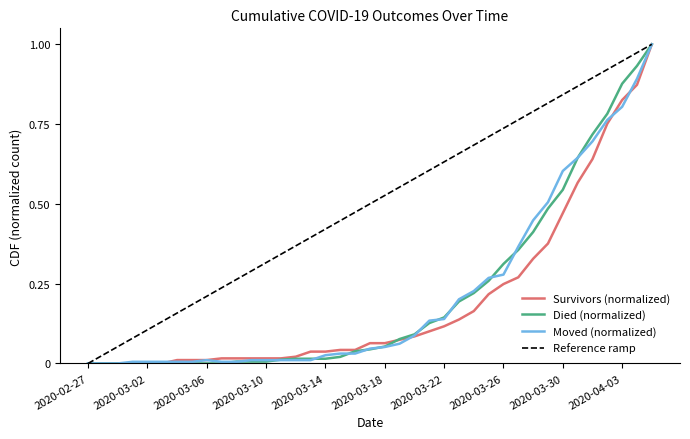

Which series has the largest total across all categories?

Reference ramp